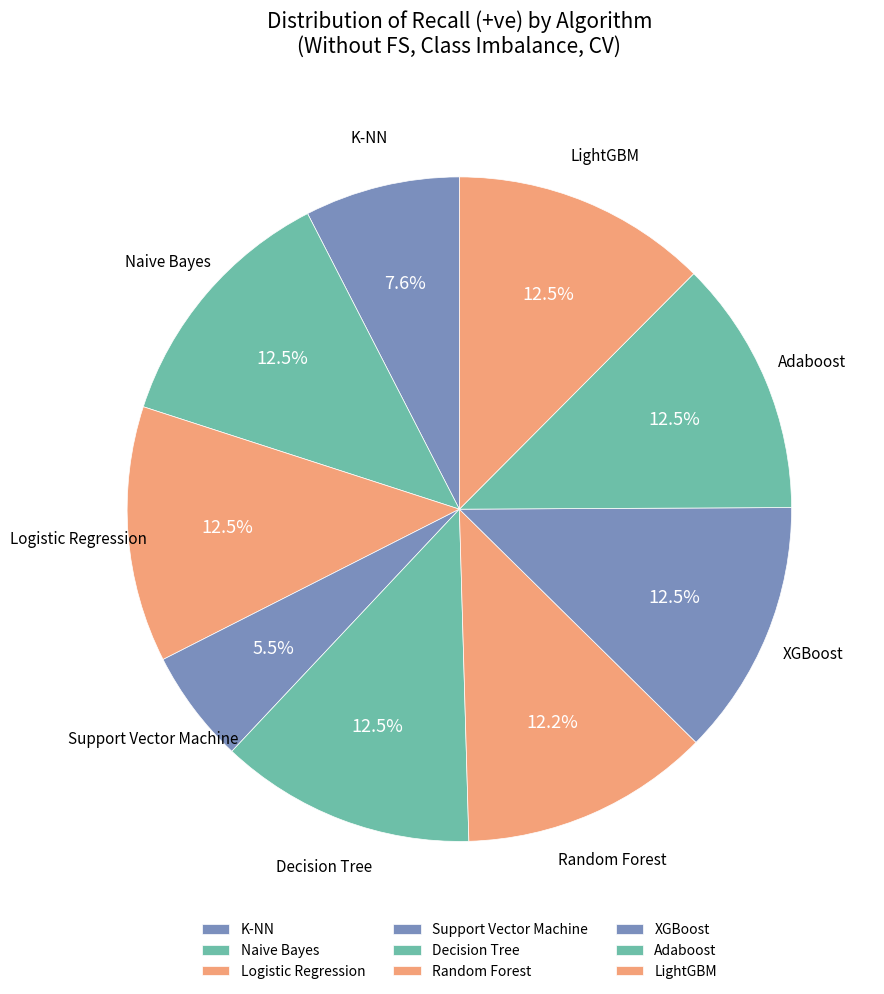

What is the ratio of the value at Adaboost to the value at Support Vector Machine?

2.3